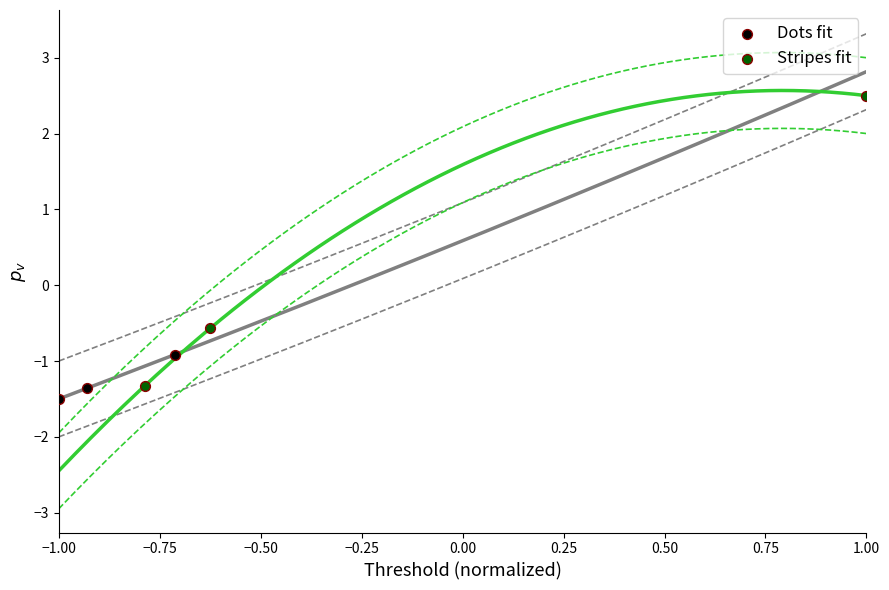

What are all the series names shown in the legend?

Dots fit, Stripes fit